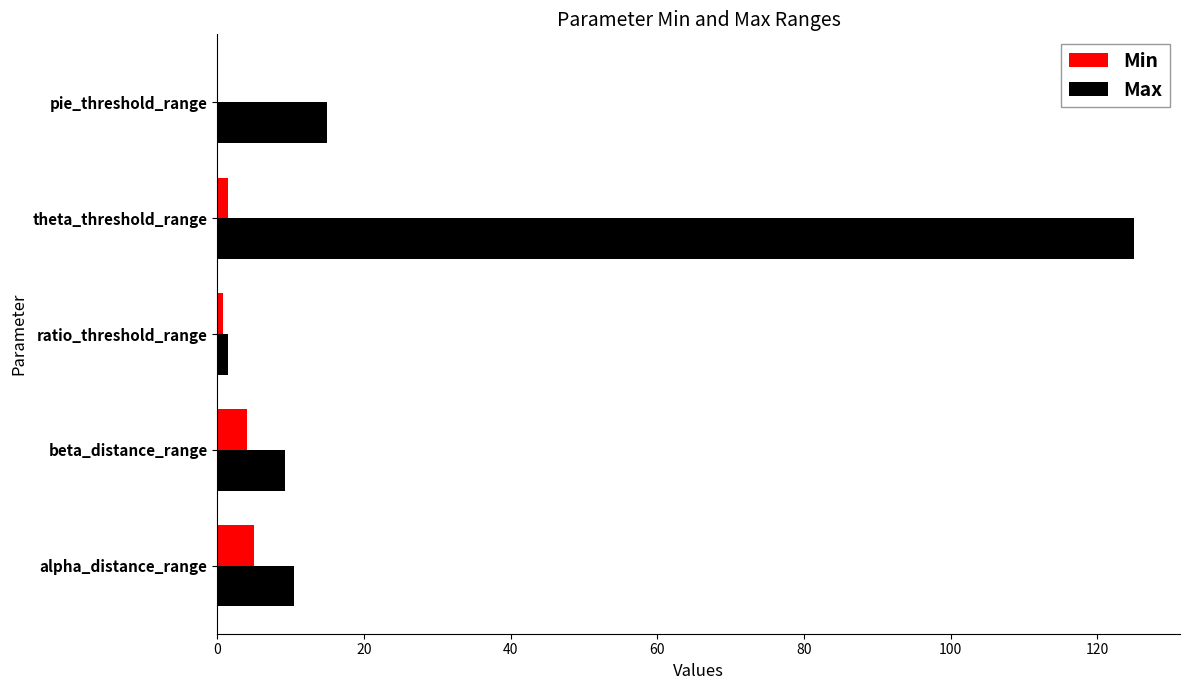

What is the maximum value for Min?

5.0